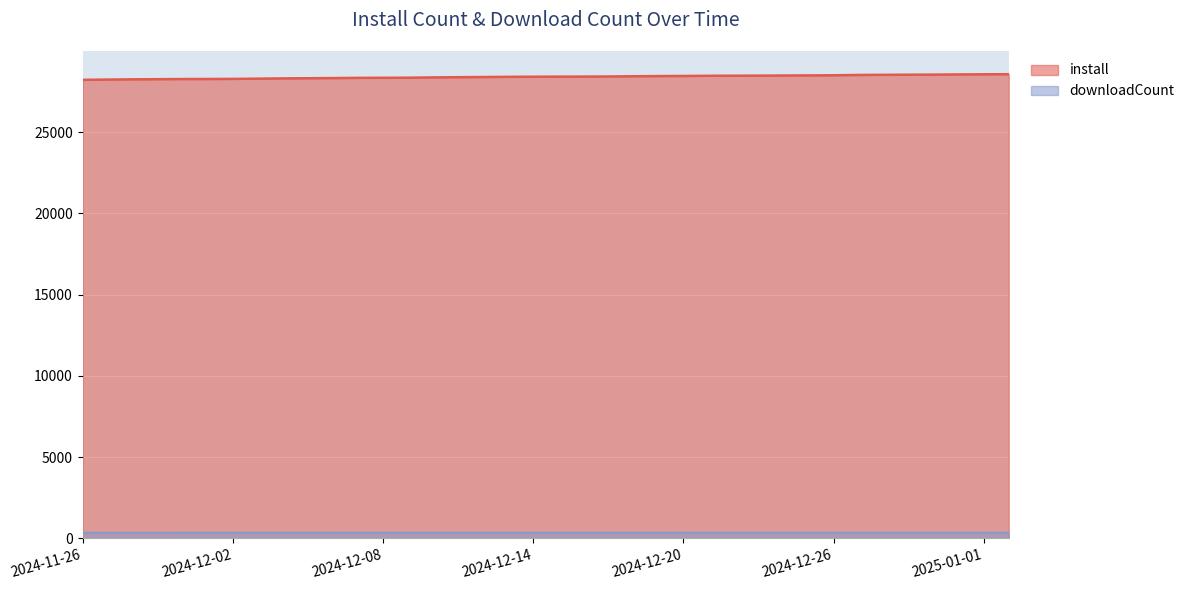

At which category does the chart reach its minimum across all series?

2024-11-26